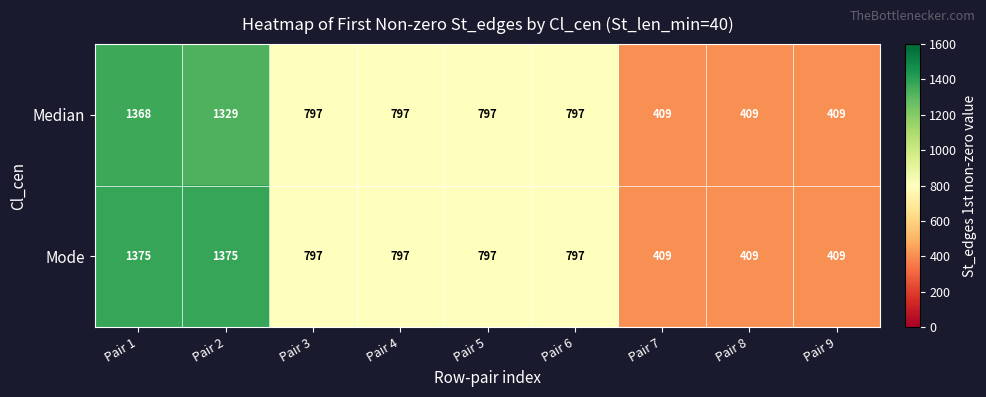

Is the value of Median at Pair 8 greater than the value of Mode at Pair 4?

No